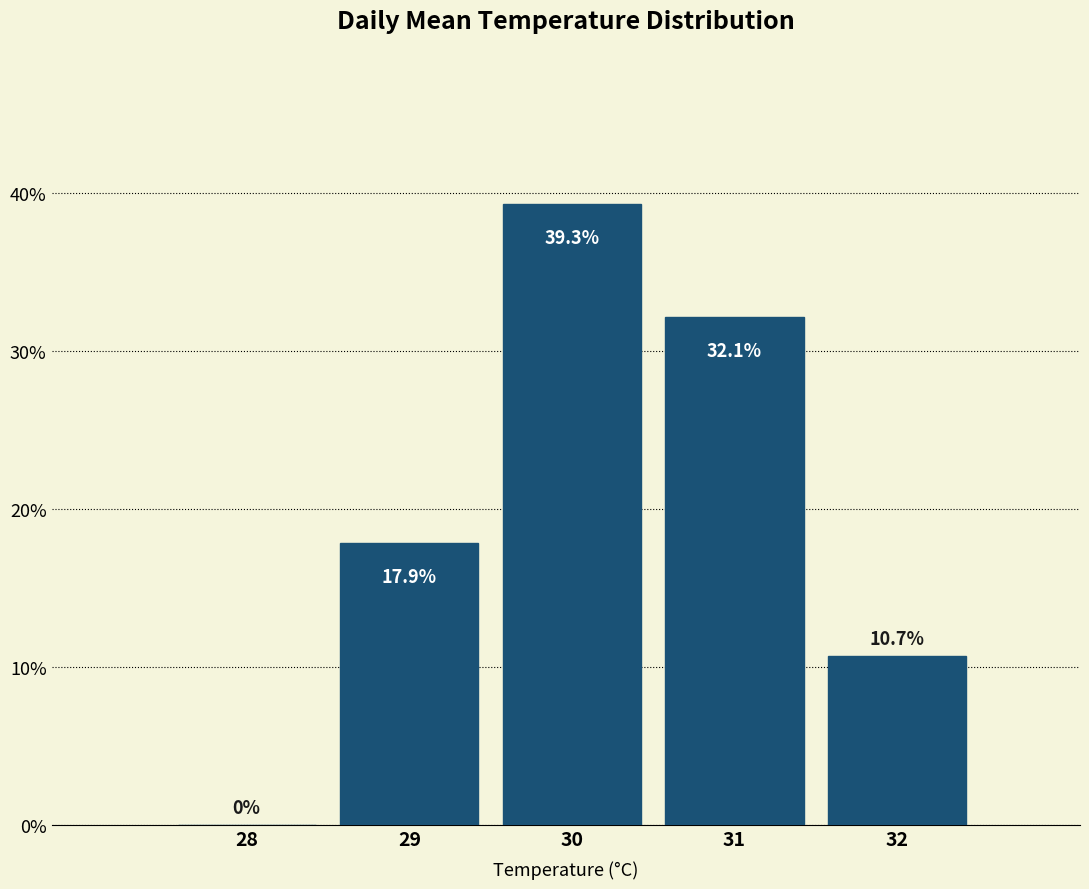

Reading left to right, what are all the values shown in this chart?

28=0.0	29=17.9	30=39.3	31=32.1	32=10.7